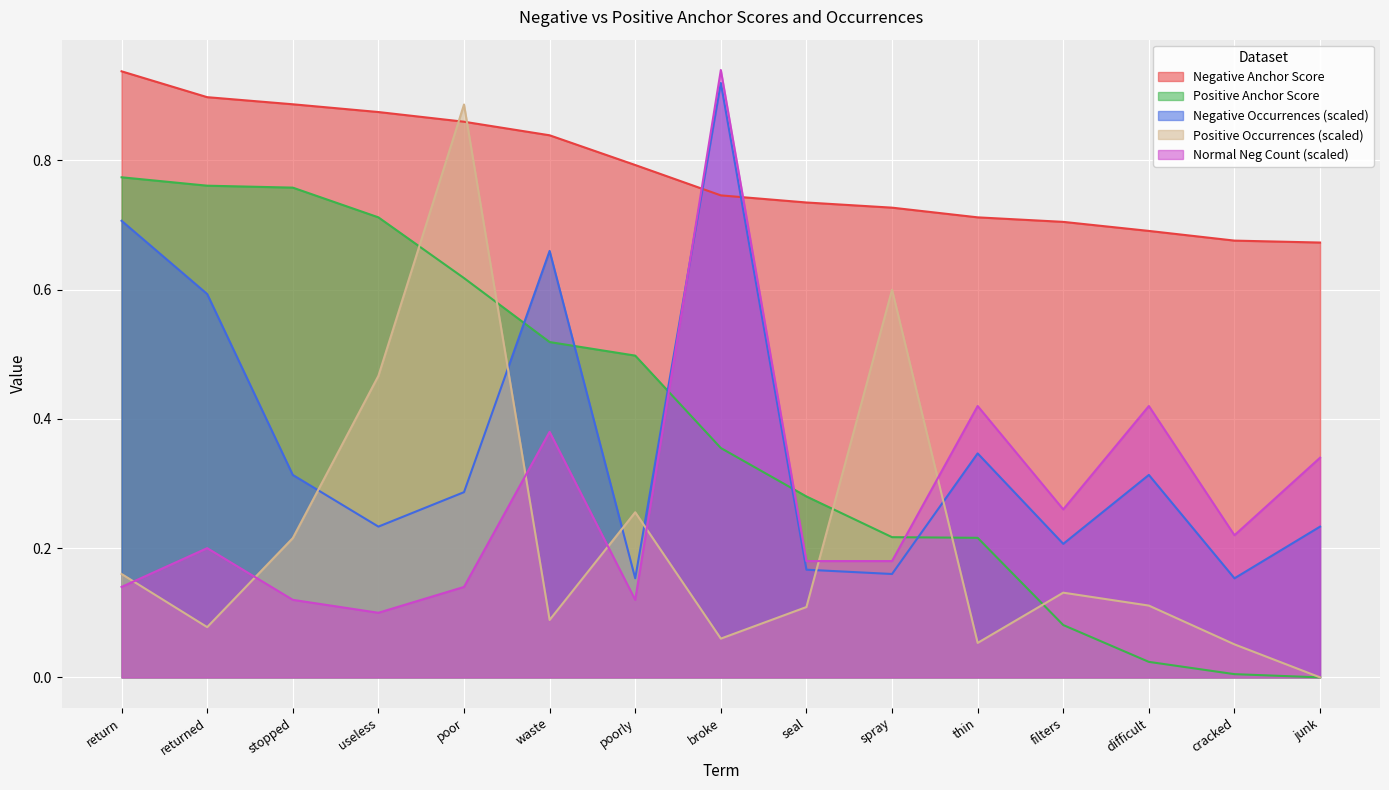

Which has a higher value, useless or difficult?

useless